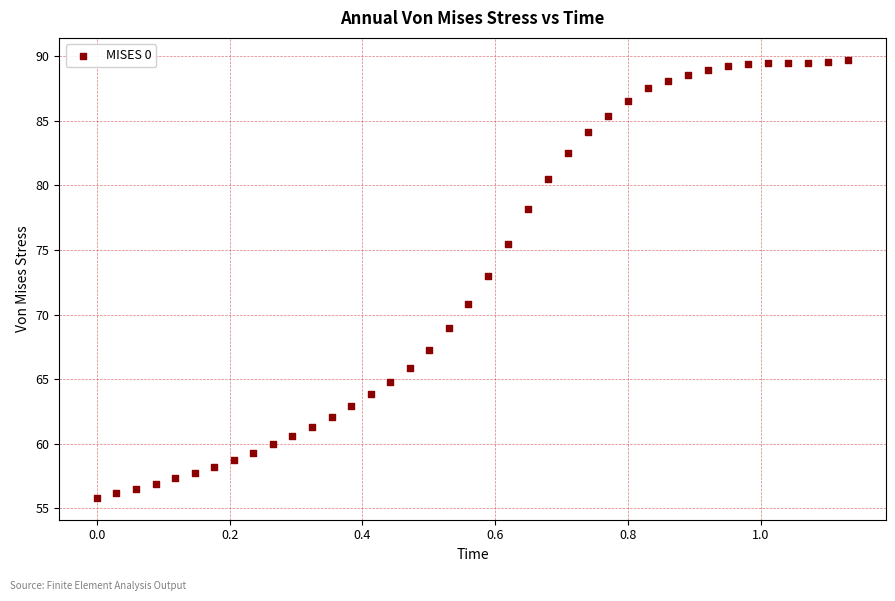

What is the range of Y values (max minus min)?

33.9